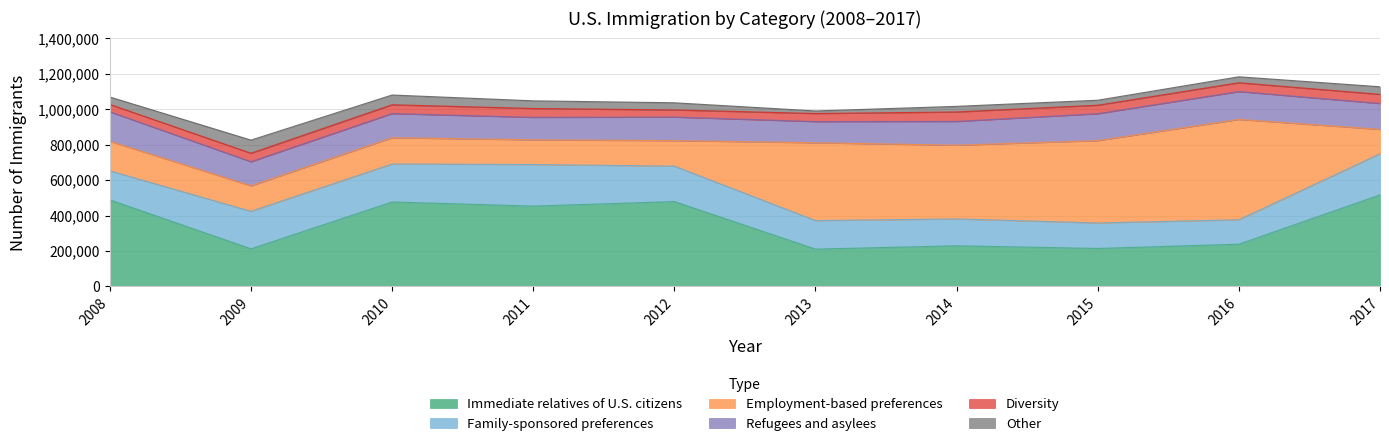

At how many categories does at least one series exceed 53719?

10